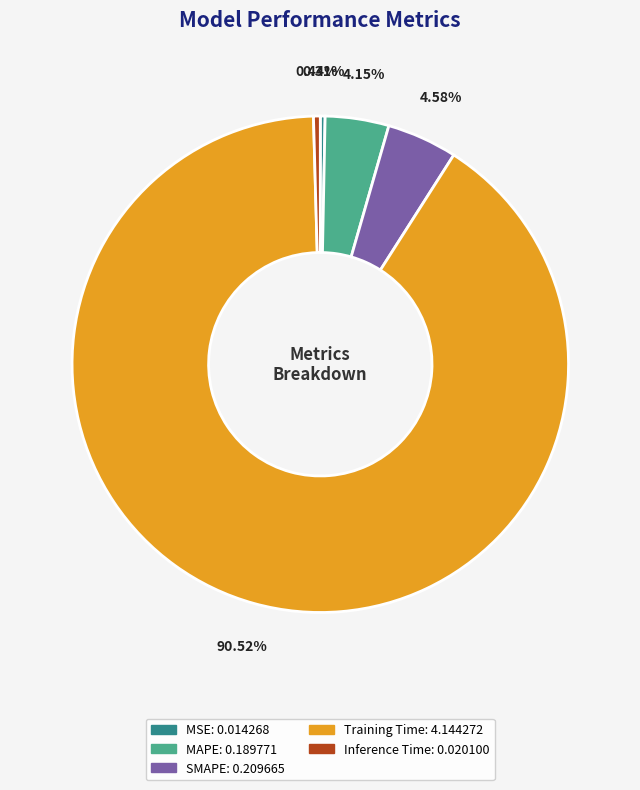

To the nearest percent, what percentage of the pie is MAPE?

4%